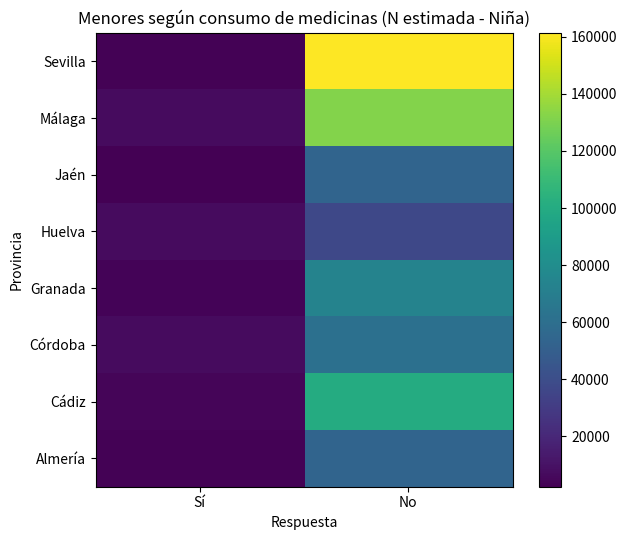

At which category does the chart reach its peak across all series?

No